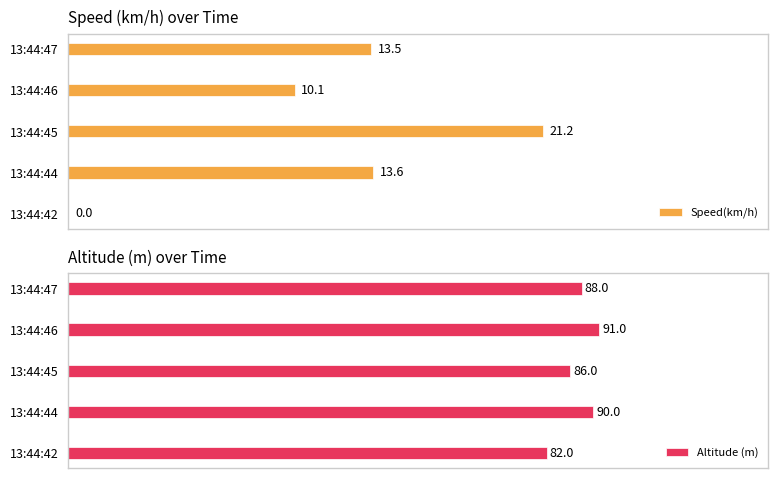

Where is Speed(km/h) nearest to the value 10?

13:44:46